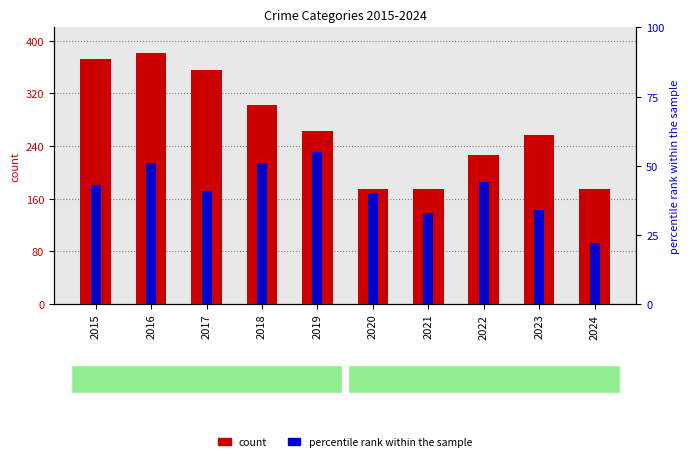

List the series in order of their overall mean, highest first.

Robbery (count), Criminal Sexual Assault (percentile)